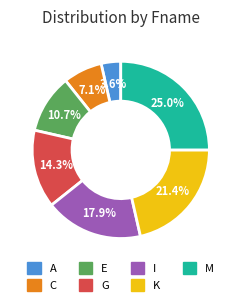

What is the smallest slice in the pie chart?

A